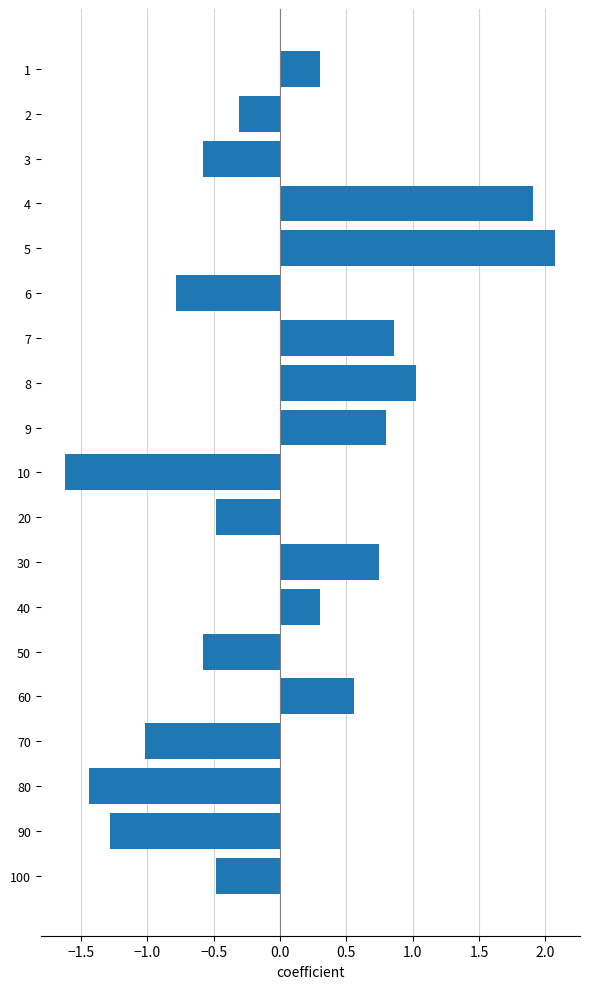

Does the chart contain any negative values?

Yes